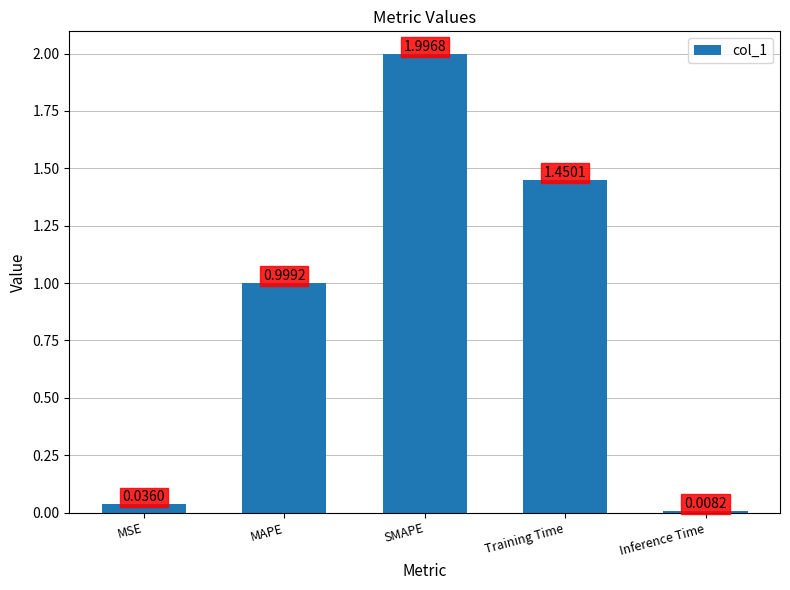

Which label corresponds to the largest value in the chart?

SMAPE